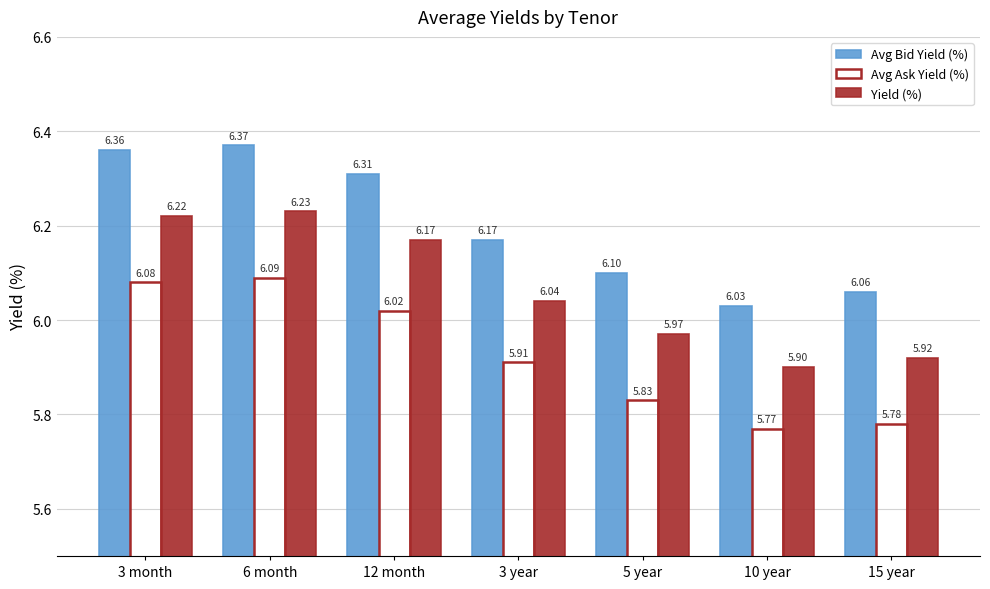

At which category is the sum across all series the highest?

6 month